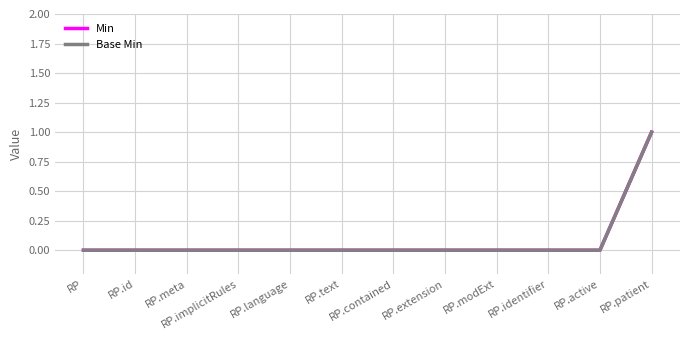

Reading left to right, transcribe all the data shown in this chart.

Min: RP=0	RP.id=0	RP.meta=0	RP.implicitRules=0	RP.language=0	RP.text=0	RP.contained=0	RP.extension=0	RP.modExt=0	RP.identifier=0	RP.active=0	RP.patient=1
Base Min: RP=0	RP.id=0	RP.meta=0	RP.implicitRules=0	RP.language=0	RP.text=0	RP.contained=0	RP.extension=0	RP.modExt=0	RP.identifier=0	RP.active=0	RP.patient=1